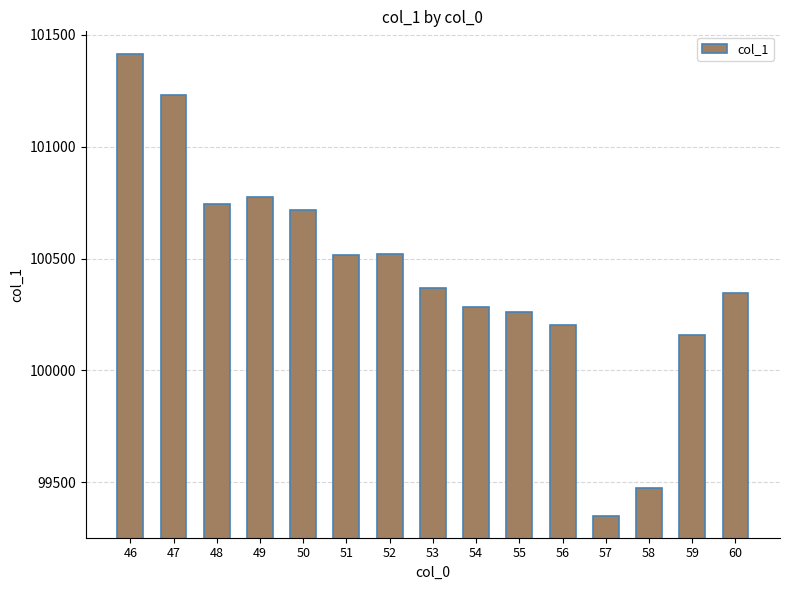

The value at 46 is 179400.0. True or false?

False